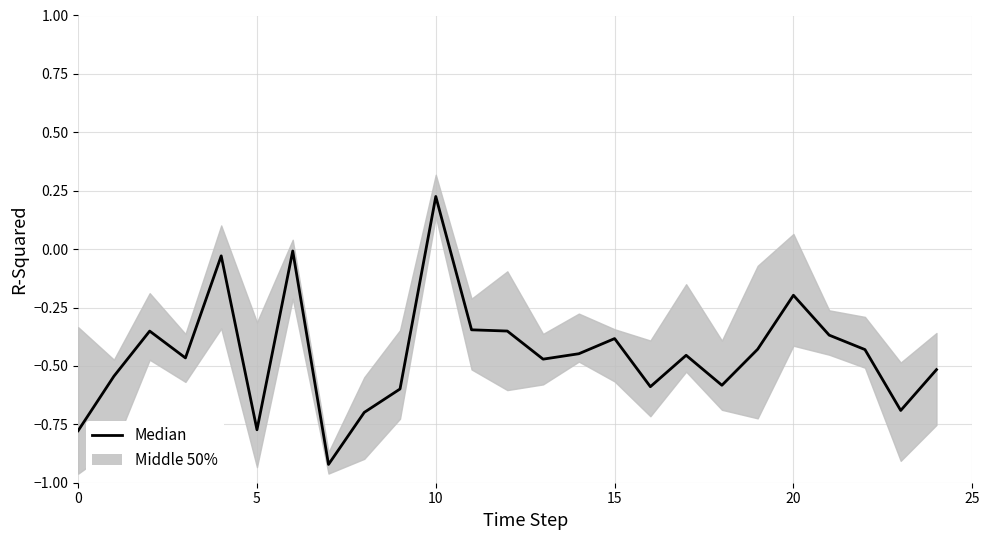

Read the value at 8.

-0.7